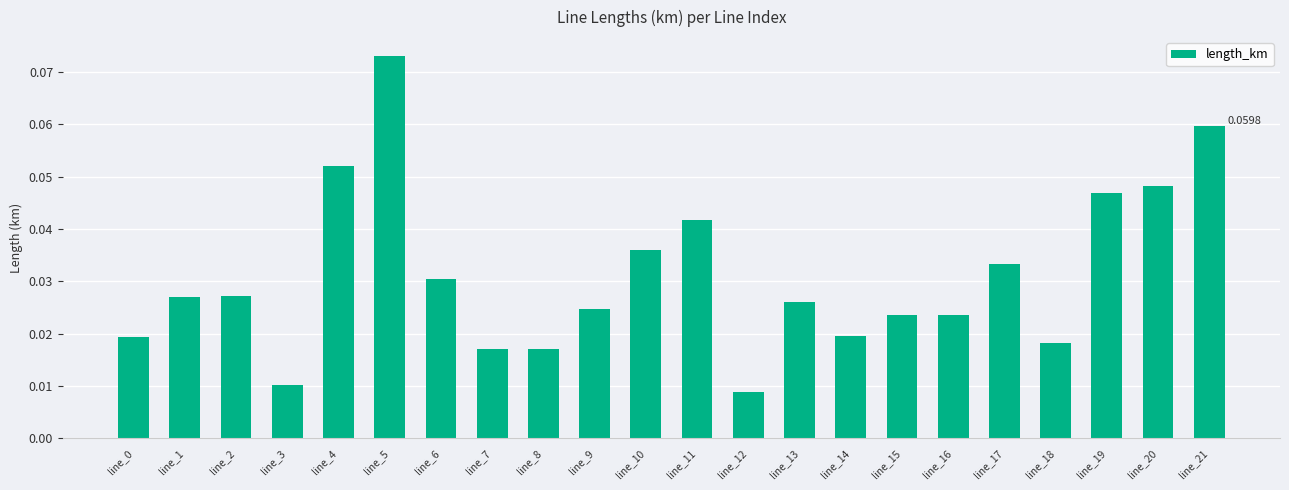

Which category has the highest value across all series?

line_5